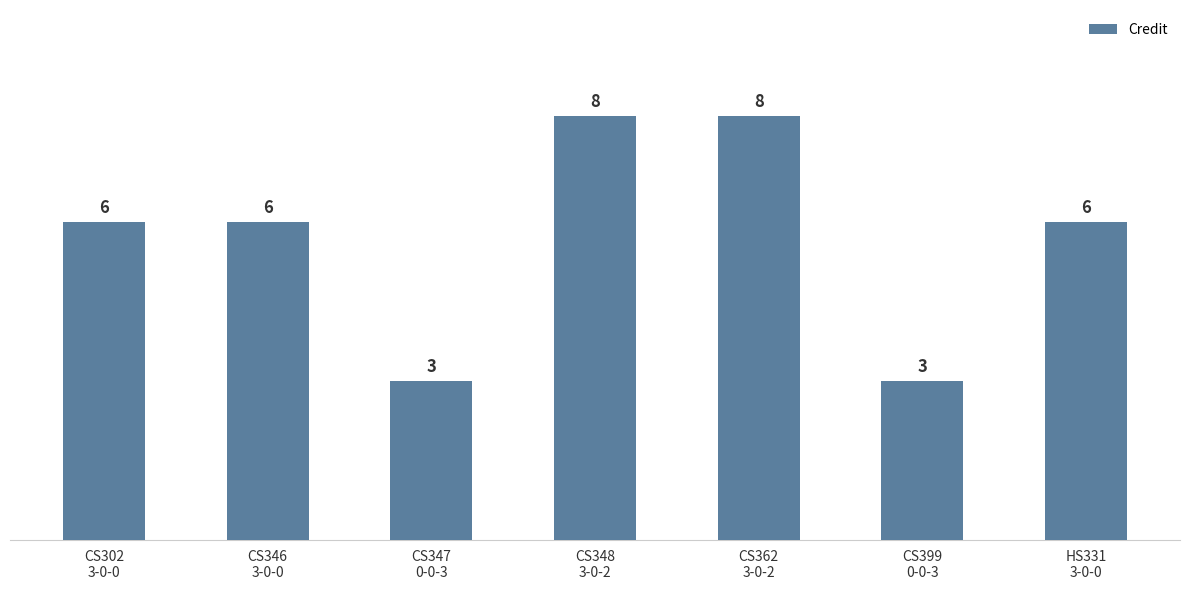

The chart shows a value of 6 at HS331
3-0-0. True or false?

True